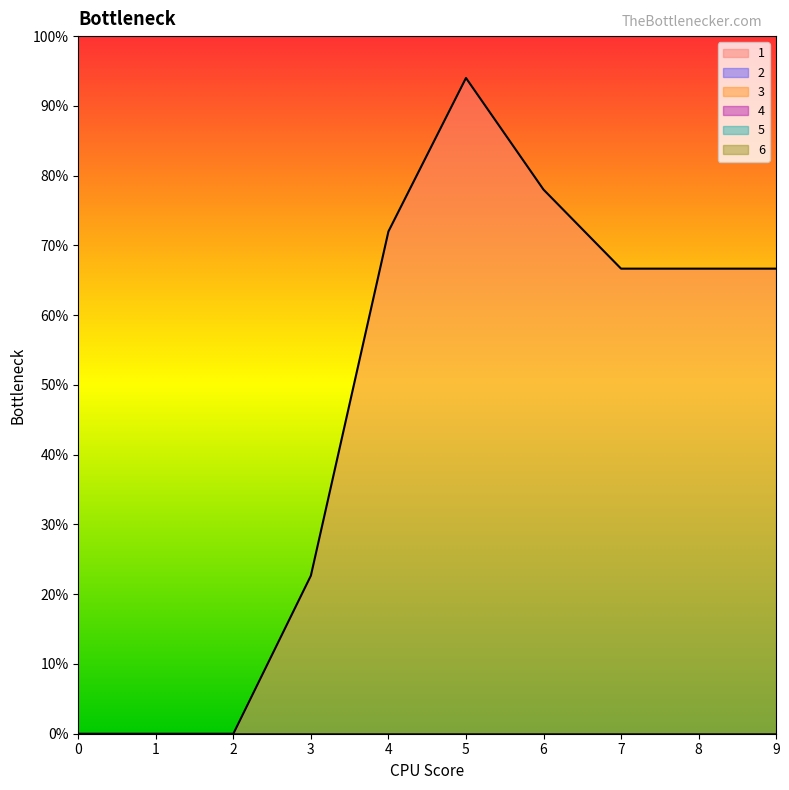

At which category does the chart reach its peak across all series?

5